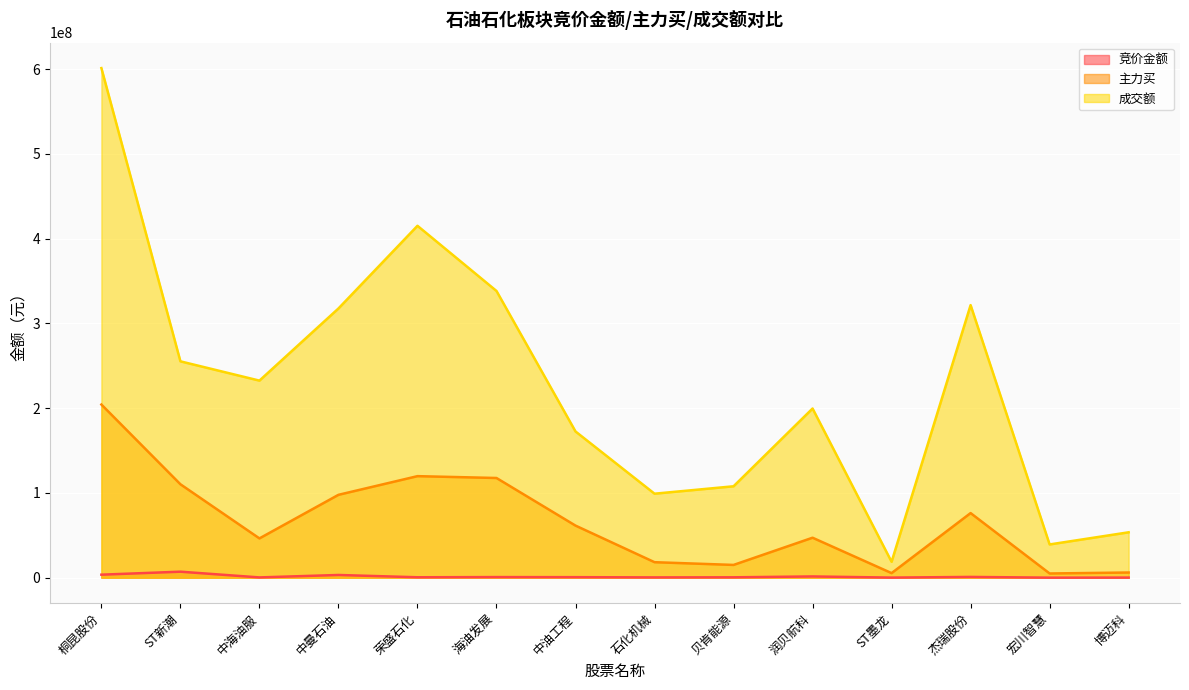

How many series are shown in this chart?

3